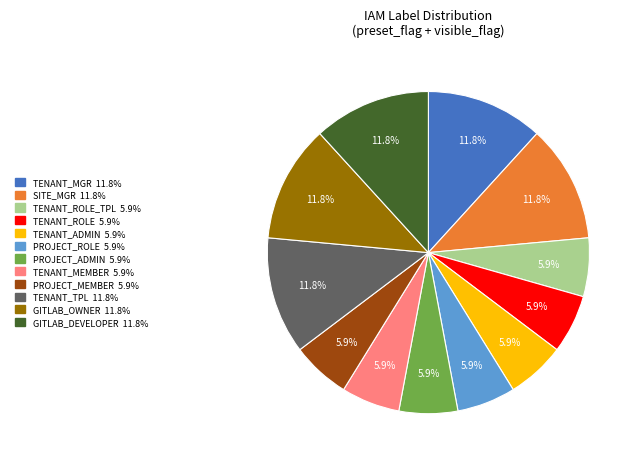

Count the number of slices in the pie.

12